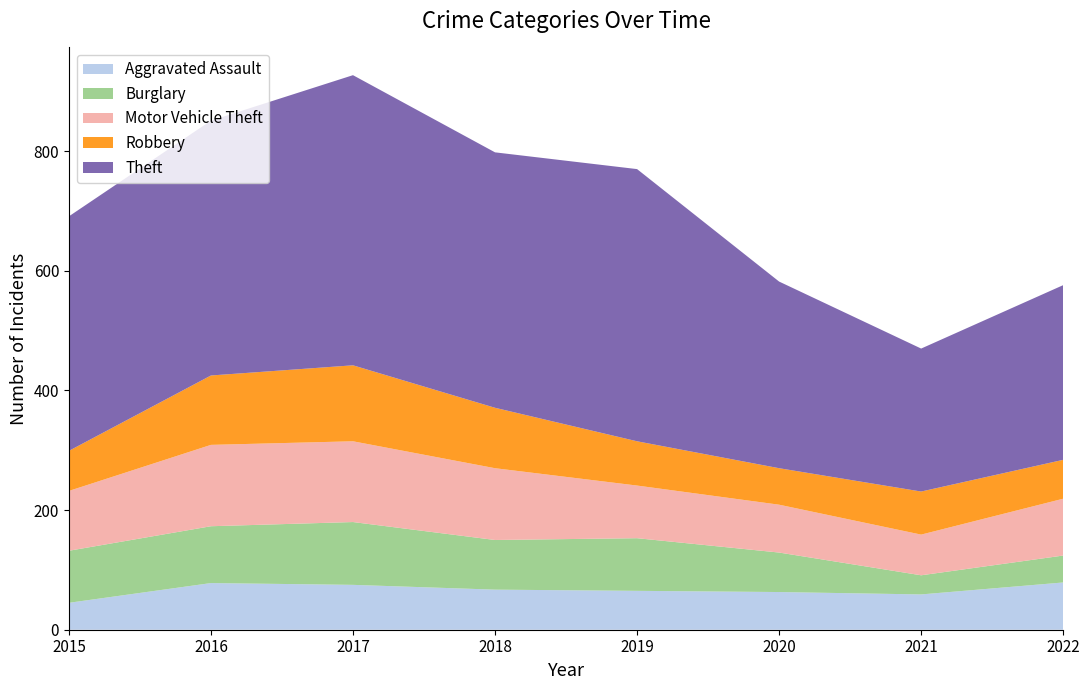

Reading left to right, extract all data points from this chart.

Aggravated Assault: 45	78	75	67	65	63	59	79
Burglary: 87	95	105	83	88	66	32	45
Motor Vehicle Theft: 100	136	135	120	88	80	68	95
Robbery: 67	116	127	101	74	61	72	65
Theft: 392	426	485	427	455	312	239	292